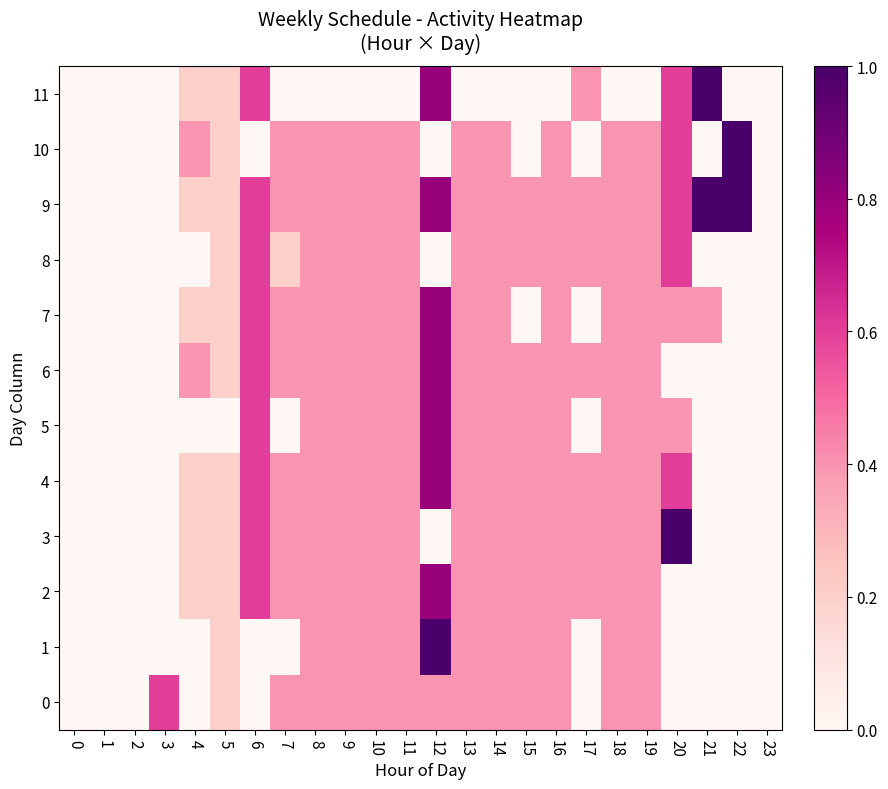

The value of 0 at 12 is 0.6. True or false?

False